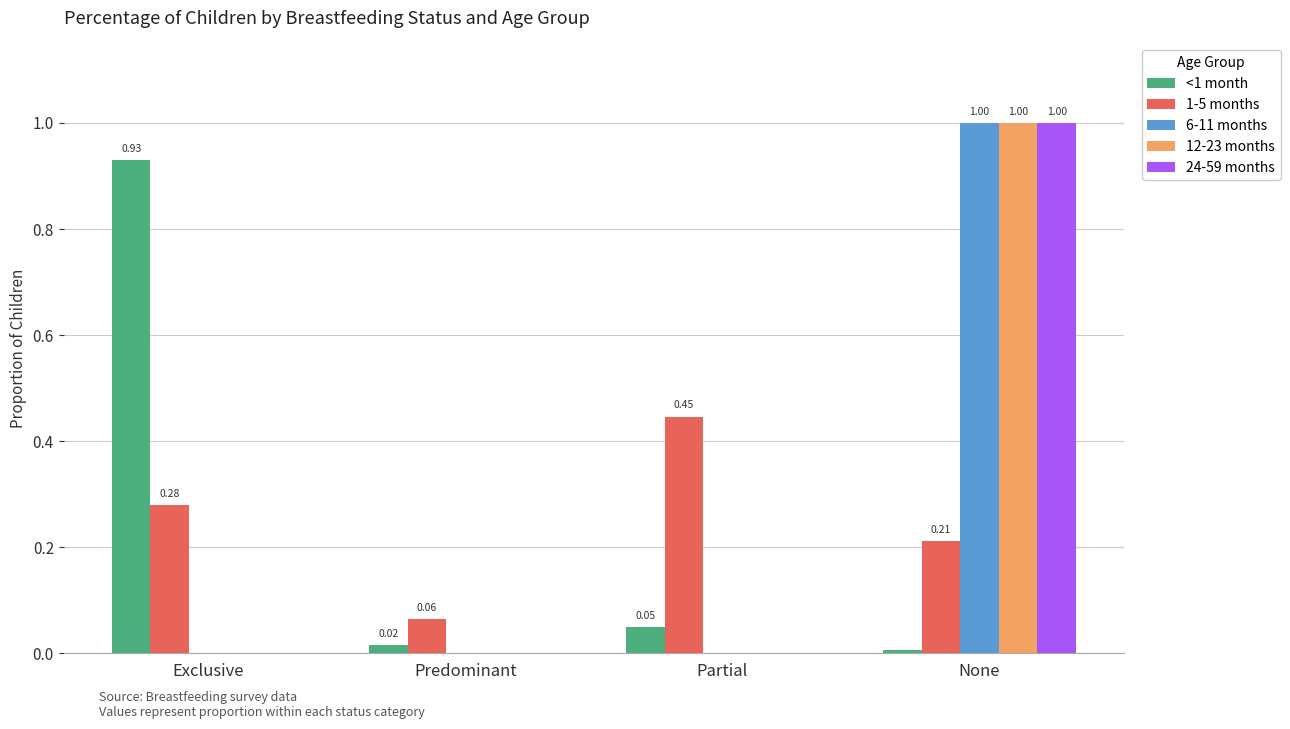

Where is <1 month nearest to the value 0?

None